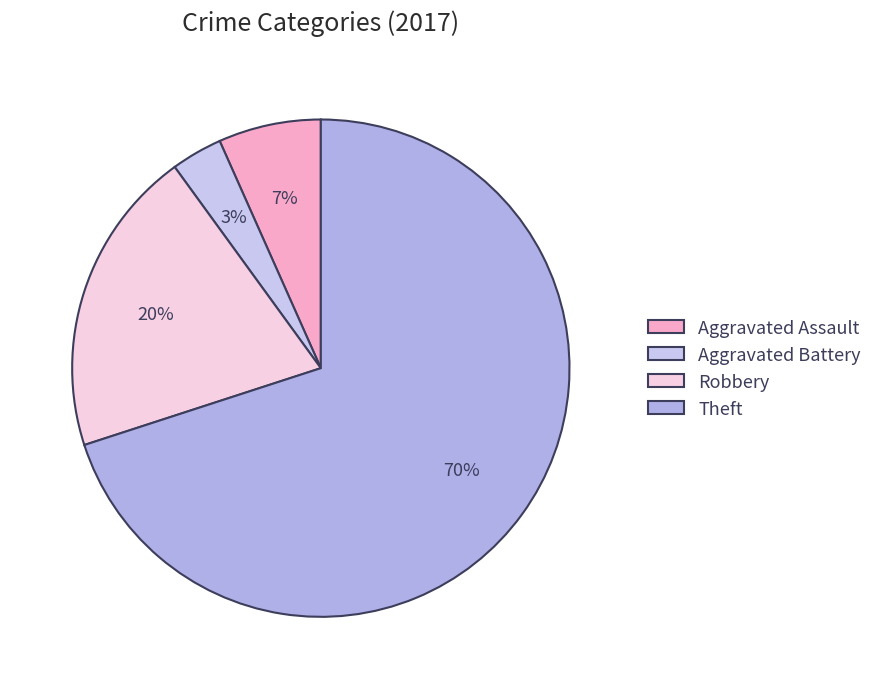

Which category accounts for the majority?

Theft